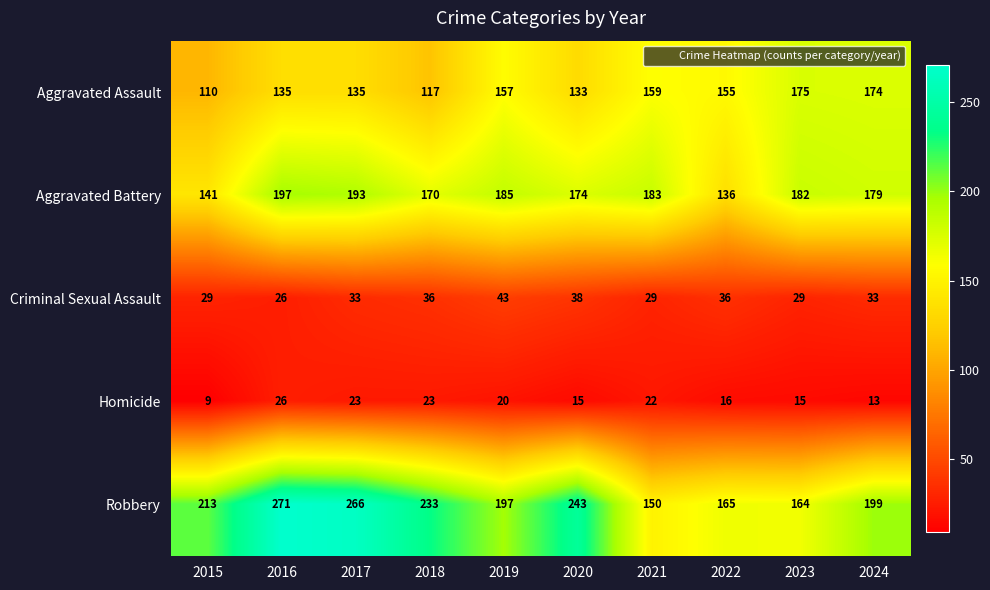

What is the spread (max minus min) of values at 2016?

245